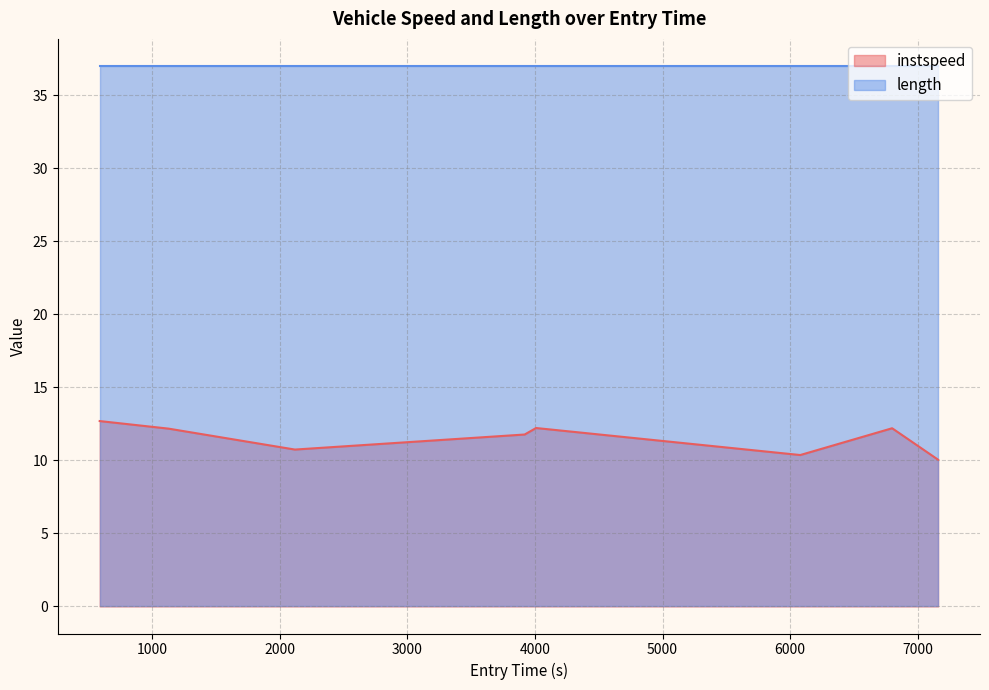

True or false: there are more than 2 points higher than both neighbors.

False